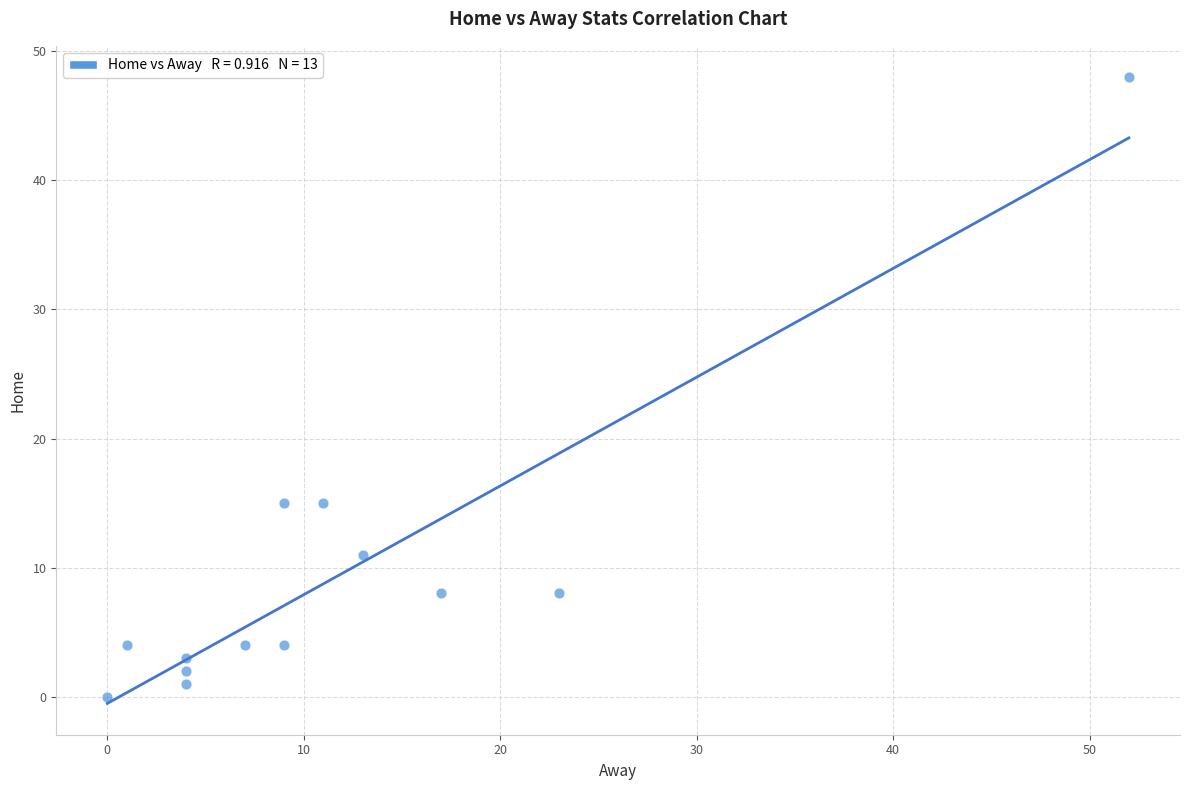

What is the range of X values (max minus min)?

52